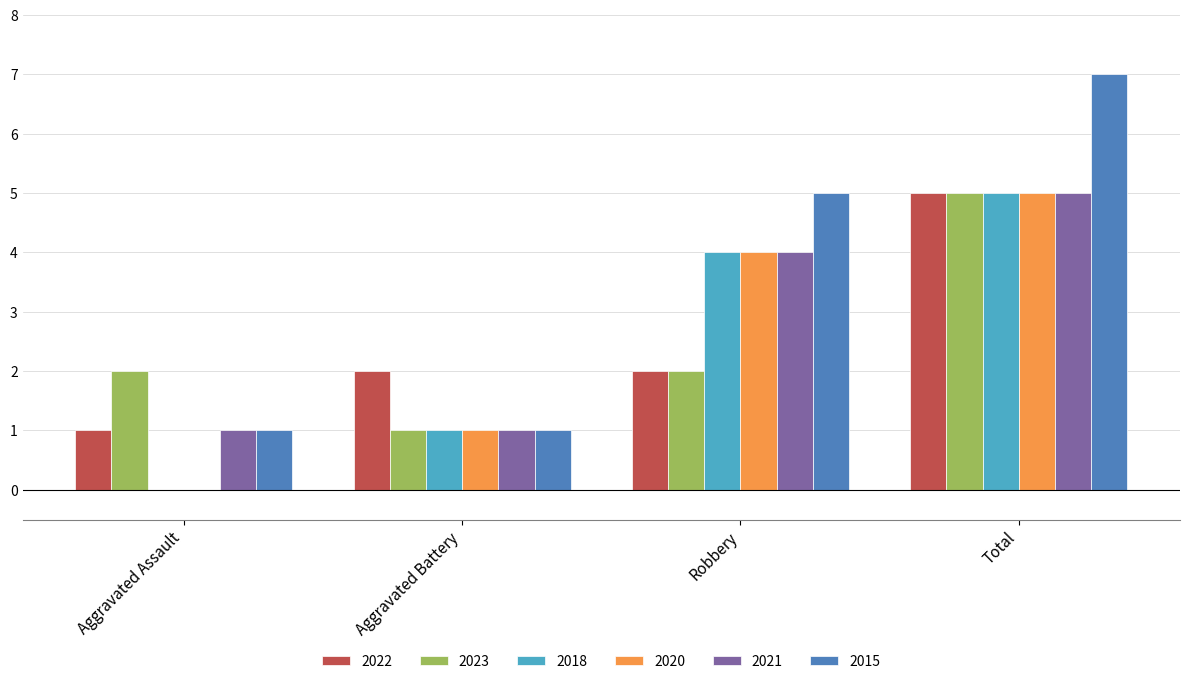

Between Aggravated Battery and Robbery, which series saw the biggest shift?

2015